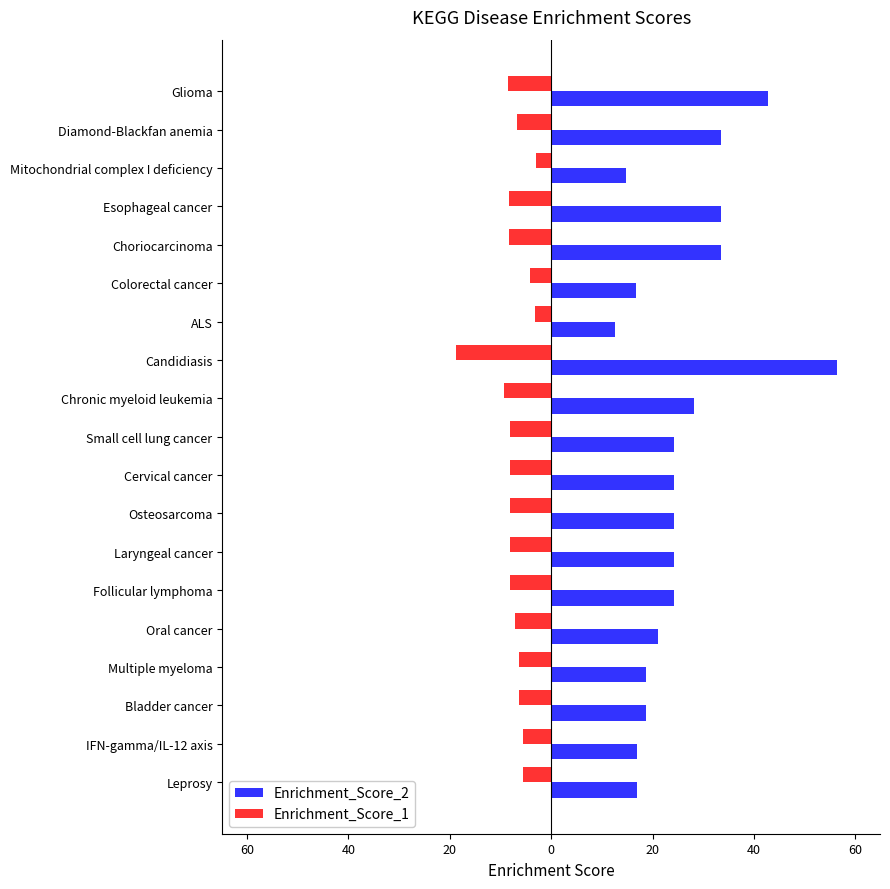

Rank the series by their maximum value, from highest to lowest.

Enrichment_Score_2, Enrichment_Score_1